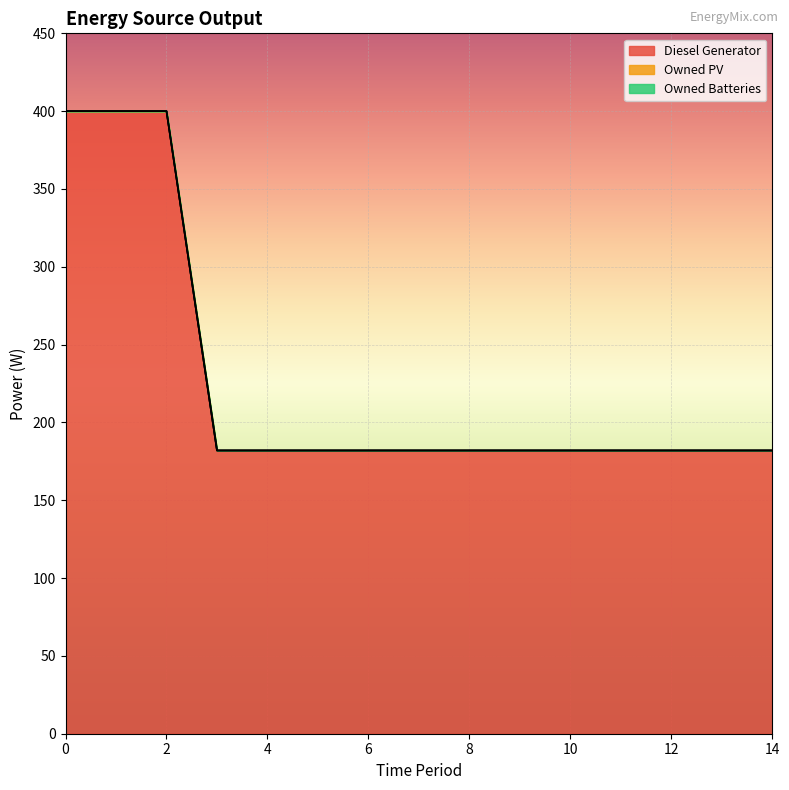

Between 0 and 8, which series saw the biggest shift?

Diesel Generator